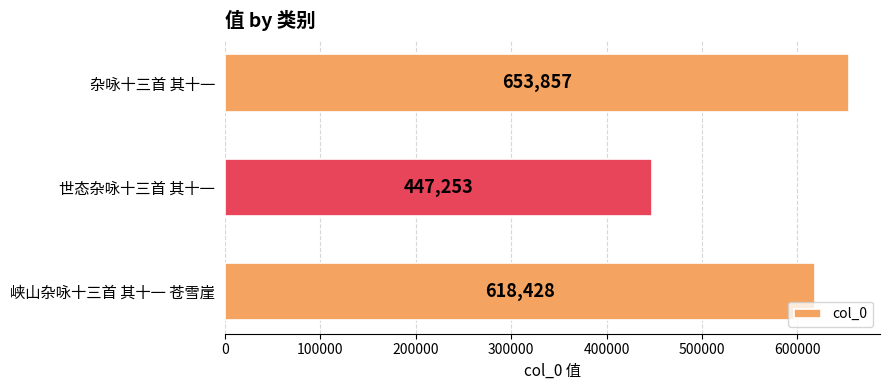

What is the label of the 3rd bar from the top?

峡山杂咏十三首 其十一 苍雪崖